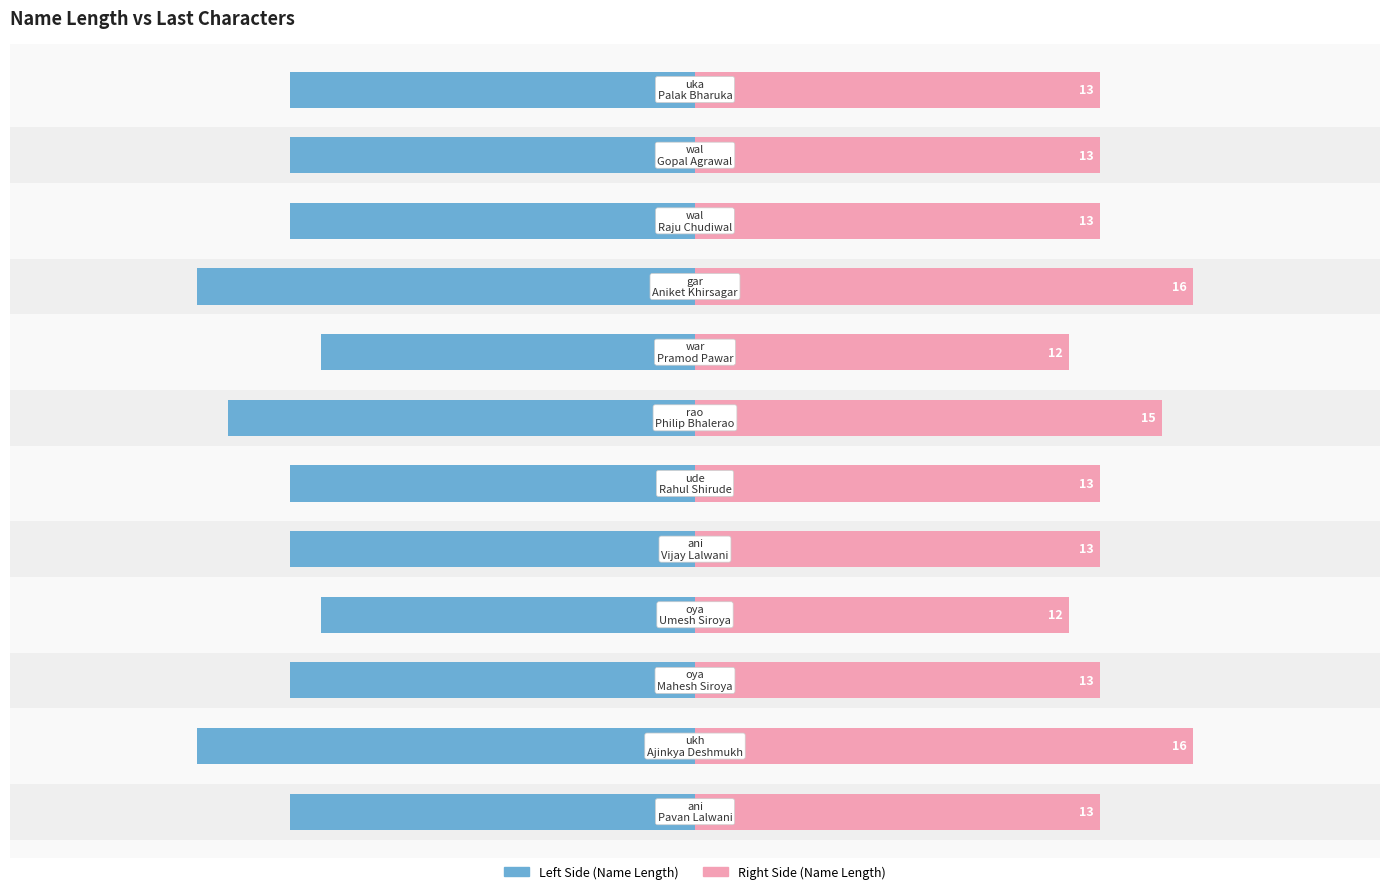

How many groups of bars are there?

12